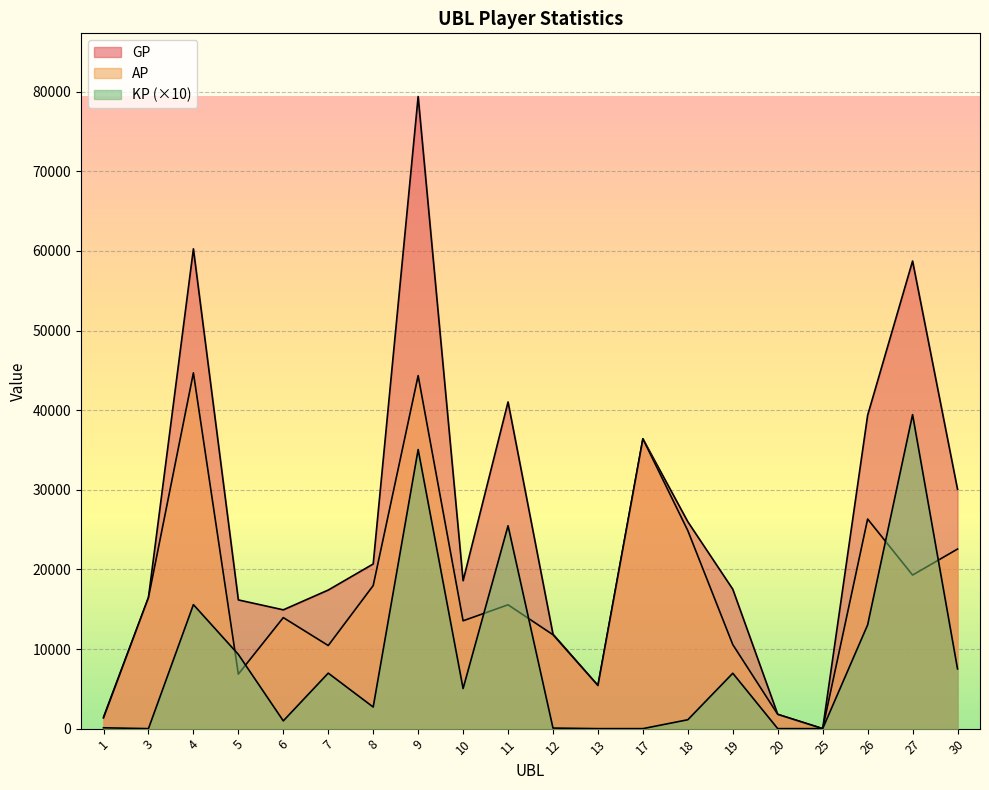

True or false: AP has more than 2 points higher than both neighbors.

True